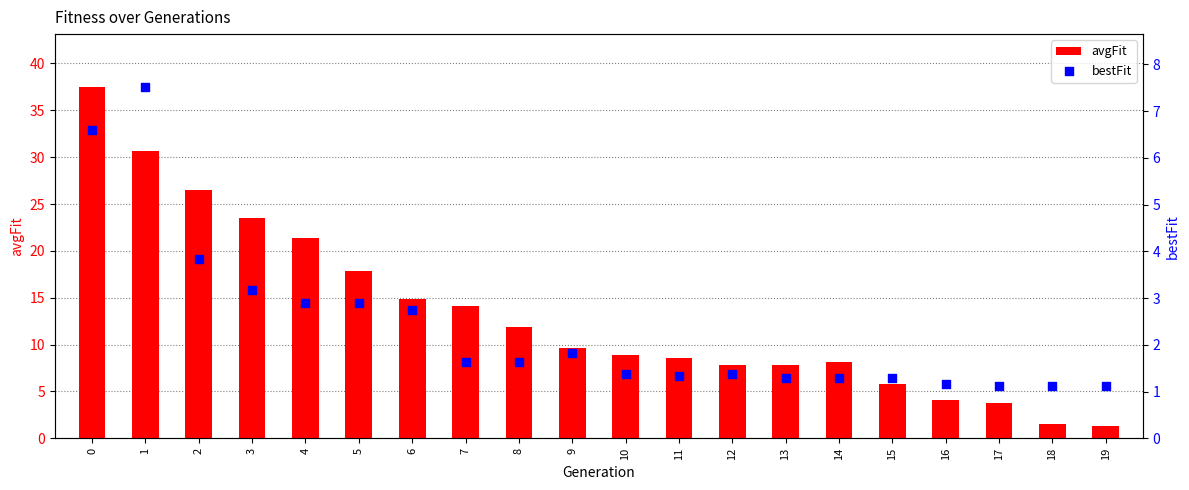

Which series contains the highest Y value?

avgFit